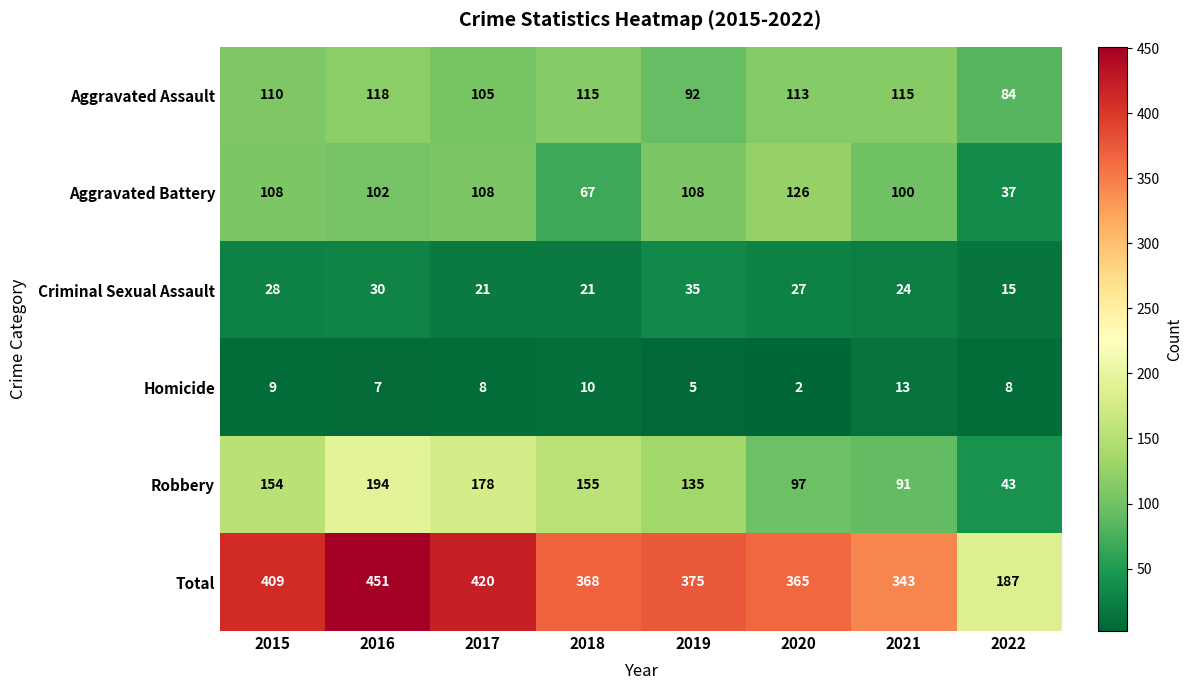

True or false: Robbery has a value of 48 at 2020.

False